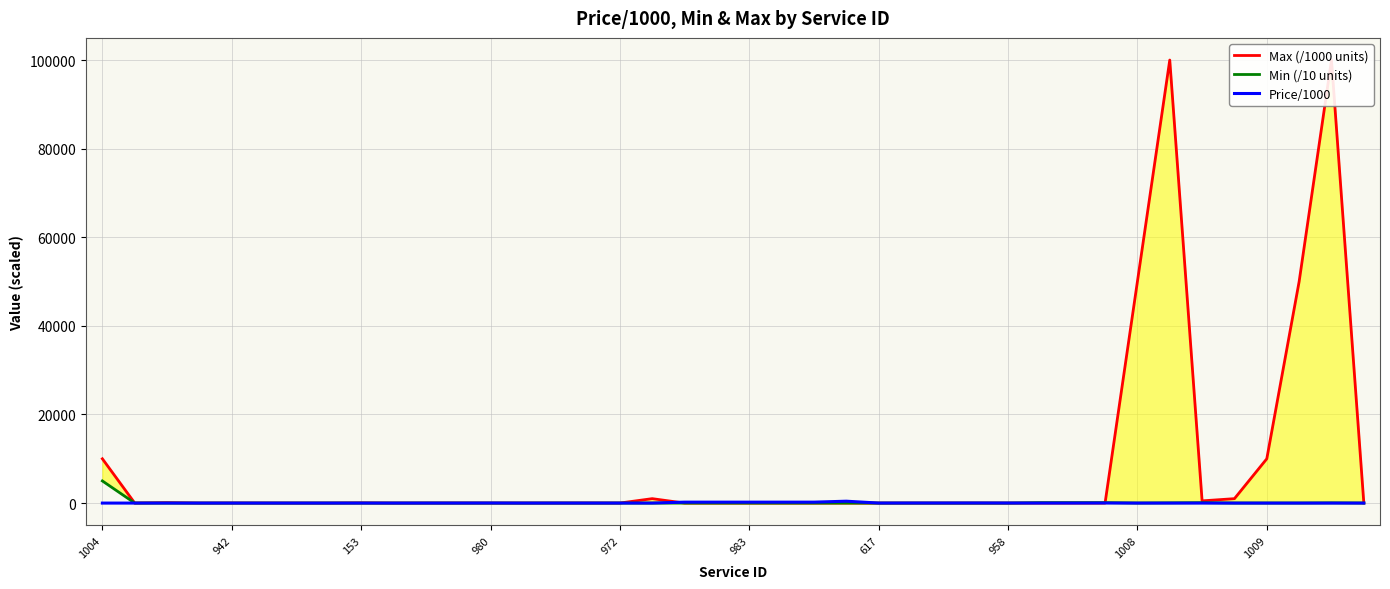

Which category has the lowest value in the Min (/10 units) series?

27